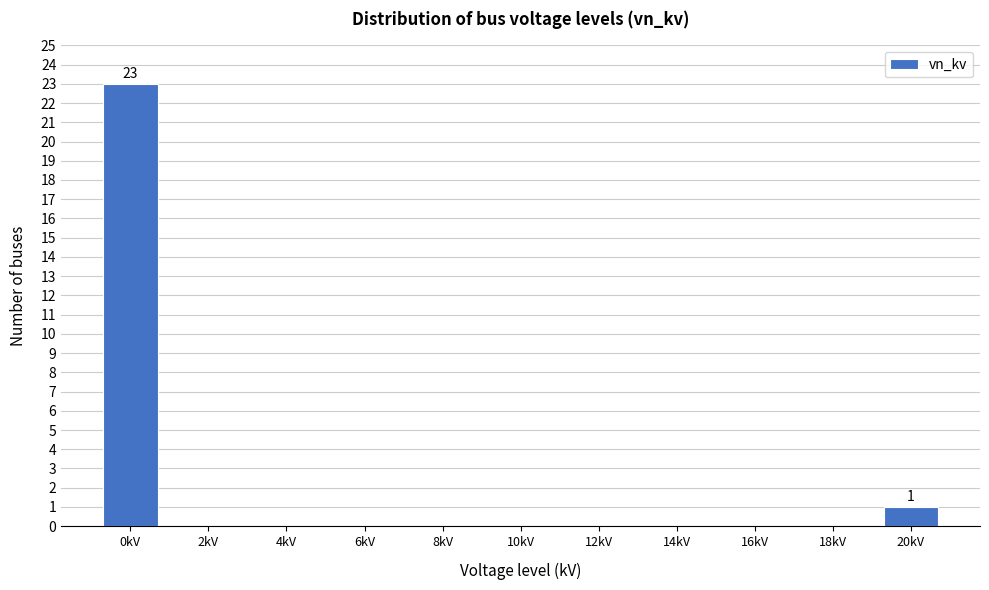

Reading left to right, transcribe all the data shown in this chart.

0kV=23	2kV=0	4kV=0	6kV=0	8kV=0	10kV=0	12kV=0	14kV=0	16kV=0	18kV=0	20kV=1